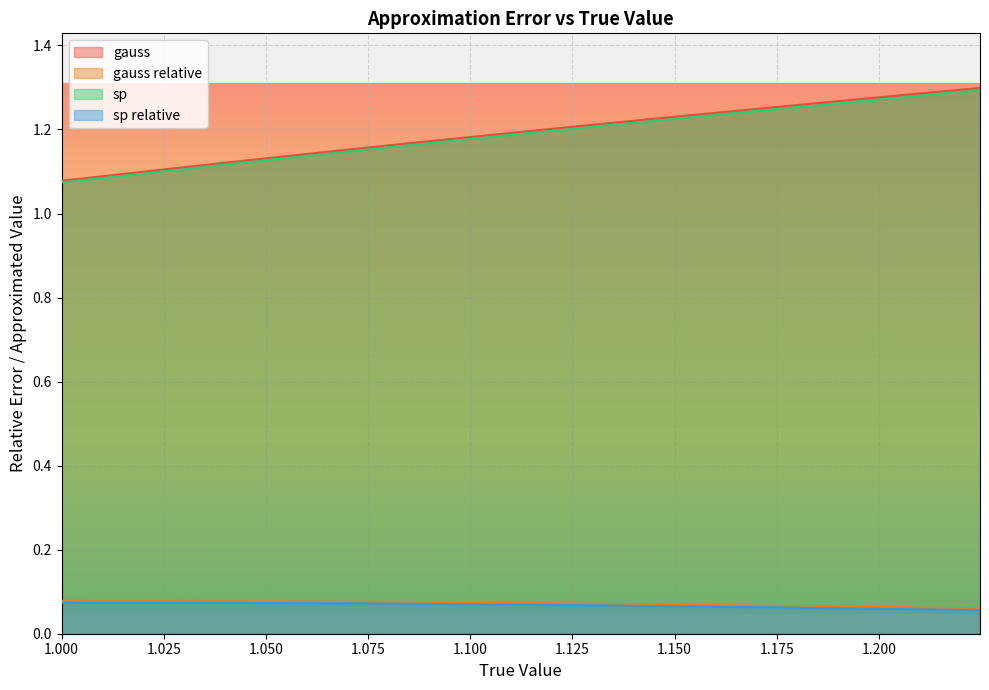

True or false: sp relative and gauss relative cross at least once.

False